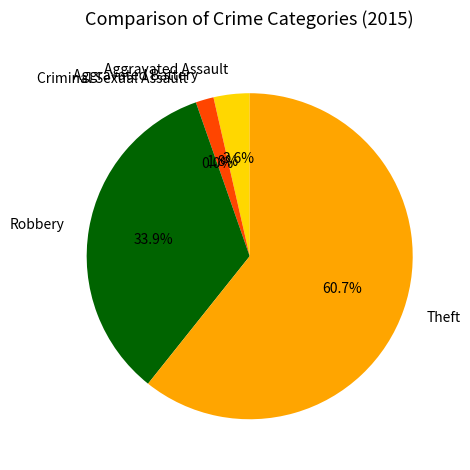

Which slice is the largest?

Theft